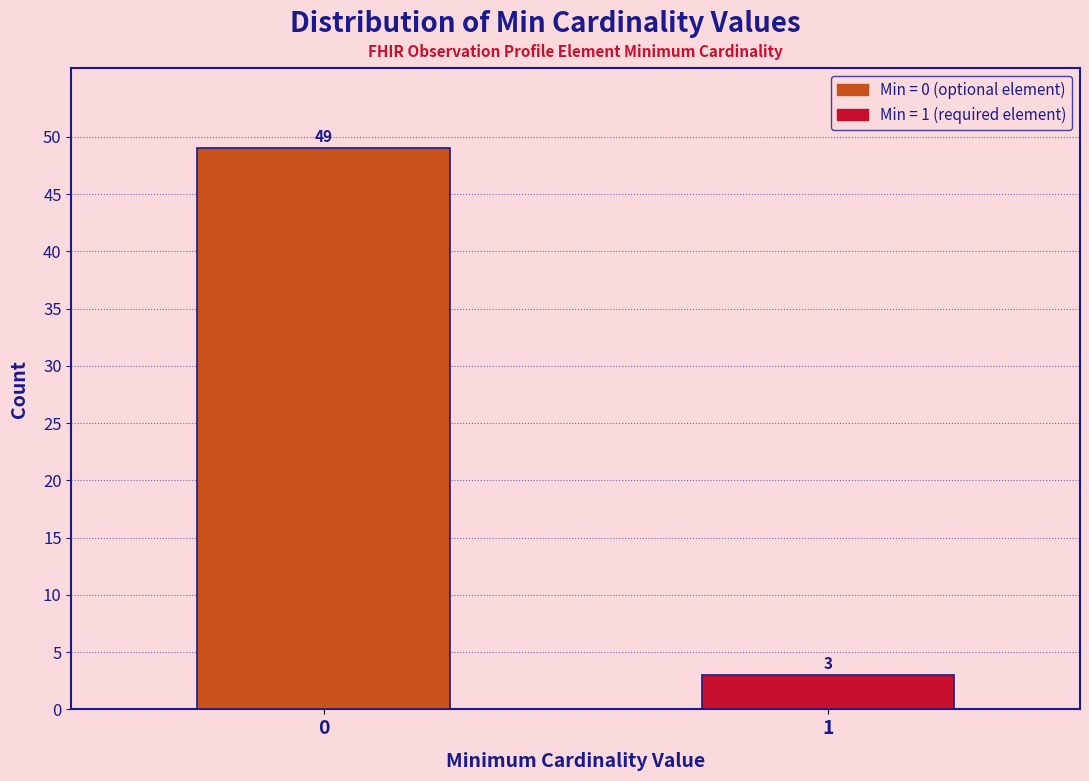

Reading left to right, extract all data points from this chart.

0=49	1=3